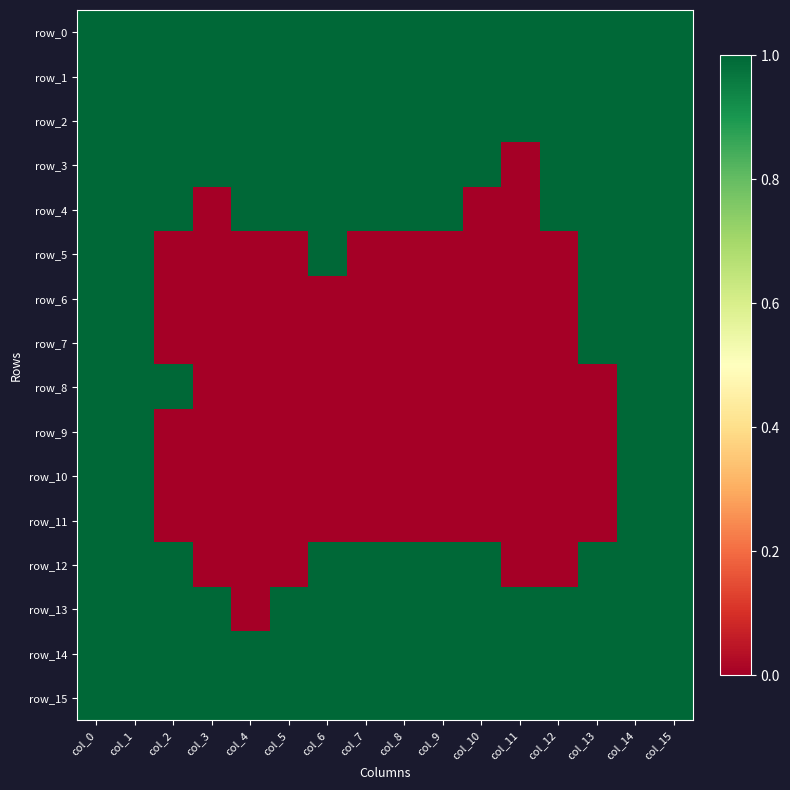

Reading left to right, transcribe all the data shown in this chart.

row_0: 1	1	1	1	1	1	1	1	1	1	1	1	1	1	1	1
row_1: 1	1	1	1	1	1	1	1	1	1	1	1	1	1	1	1
row_2: 1	1	1	1	1	1	1	1	1	1	1	1	1	1	1	1
row_3: 1	1	1	1	1	1	1	1	1	1	1	0	1	1	1	1
row_4: 1	1	1	0	1	1	1	1	1	1	0	0	1	1	1	1
row_5: 1	1	0	0	0	0	1	0	0	0	0	0	0	1	1	1
row_6: 1	1	0	0	0	0	0	0	0	0	0	0	0	1	1	1
row_7: 1	1	0	0	0	0	0	0	0	0	0	0	0	1	1	1
row_8: 1	1	1	0	0	0	0	0	0	0	0	0	0	0	1	1
row_9: 1	1	0	0	0	0	0	0	0	0	0	0	0	0	1	1
row_10: 1	1	0	0	0	0	0	0	0	0	0	0	0	0	1	1
row_11: 1	1	0	0	0	0	0	0	0	0	0	0	0	0	1	1
row_12: 1	1	1	0	0	0	1	1	1	1	1	0	0	1	1	1
row_13: 1	1	1	1	0	1	1	1	1	1	1	1	1	1	1	1
row_14: 1	1	1	1	1	1	1	1	1	1	1	1	1	1	1	1
row_15: 1	1	1	1	1	1	1	1	1	1	1	1	1	1	1	1